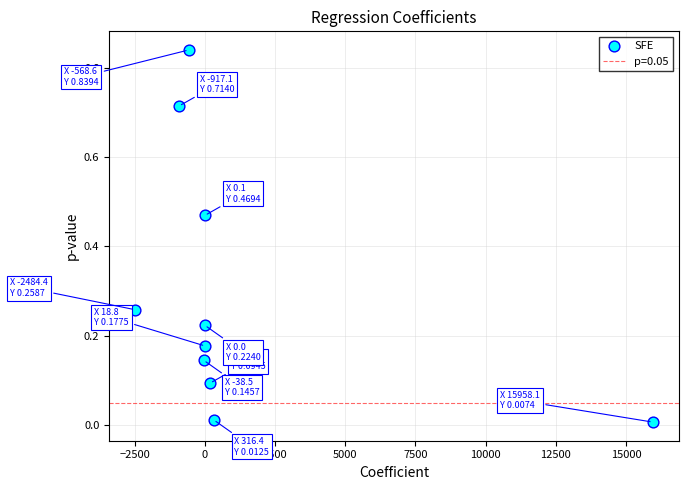

What is the average X value?

1247.3